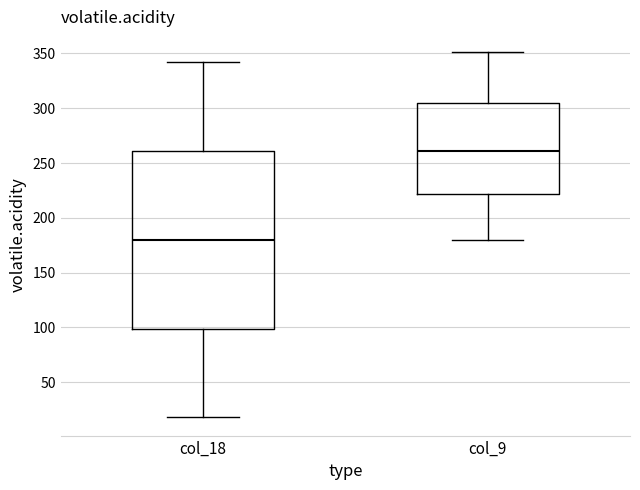

Which box is the tallest, from its lower edge to its upper edge?

col_18